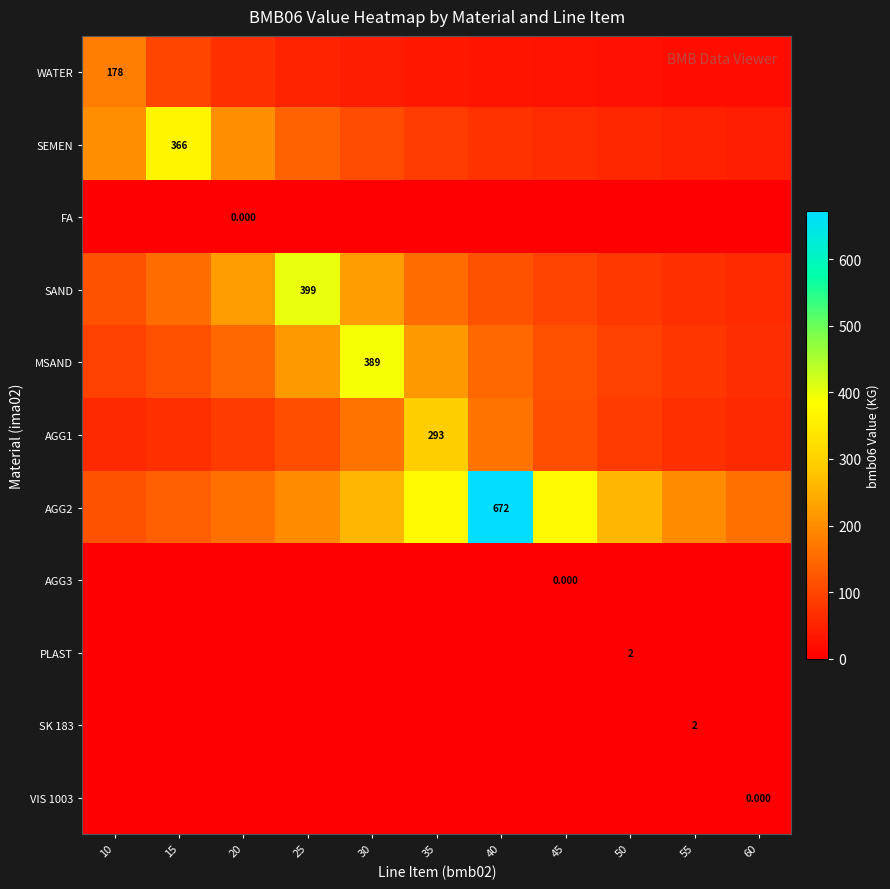

The MSAND series shows 118.4 at 60. True or false?

False